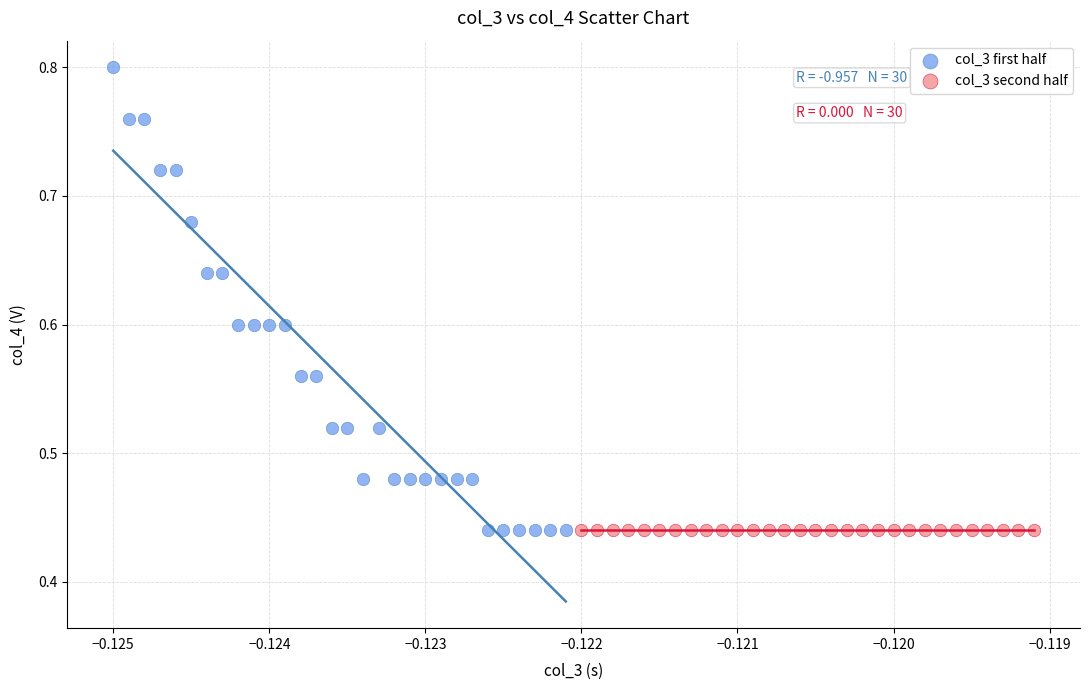

What are all the series names shown in the legend?

col_3 first half, col_3 second half